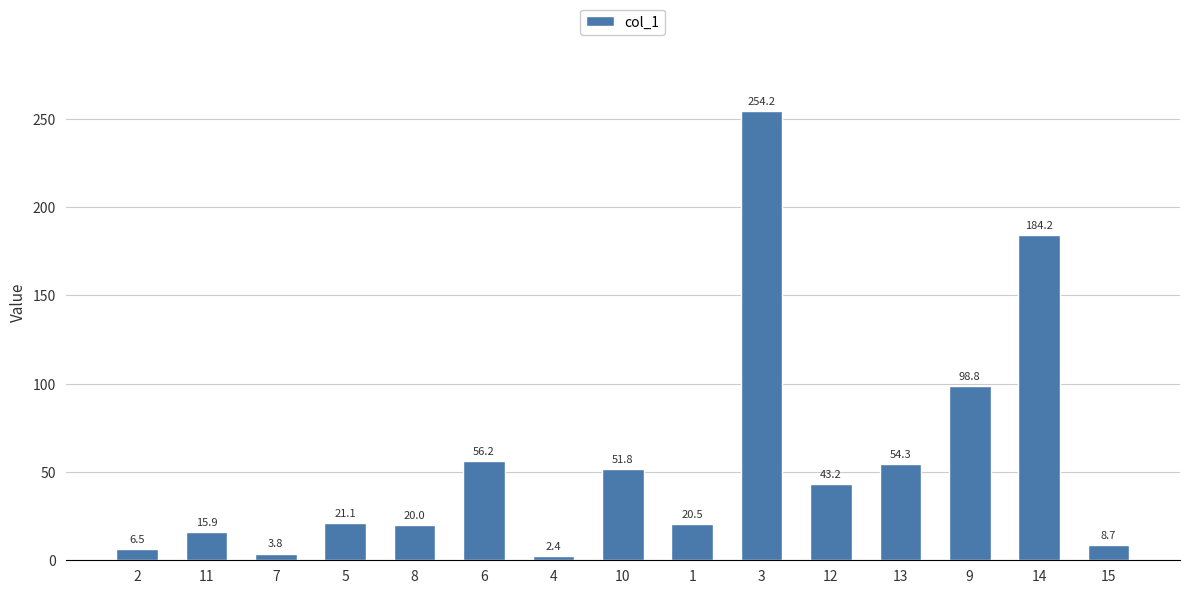

Count the number of values greater than 21.

8